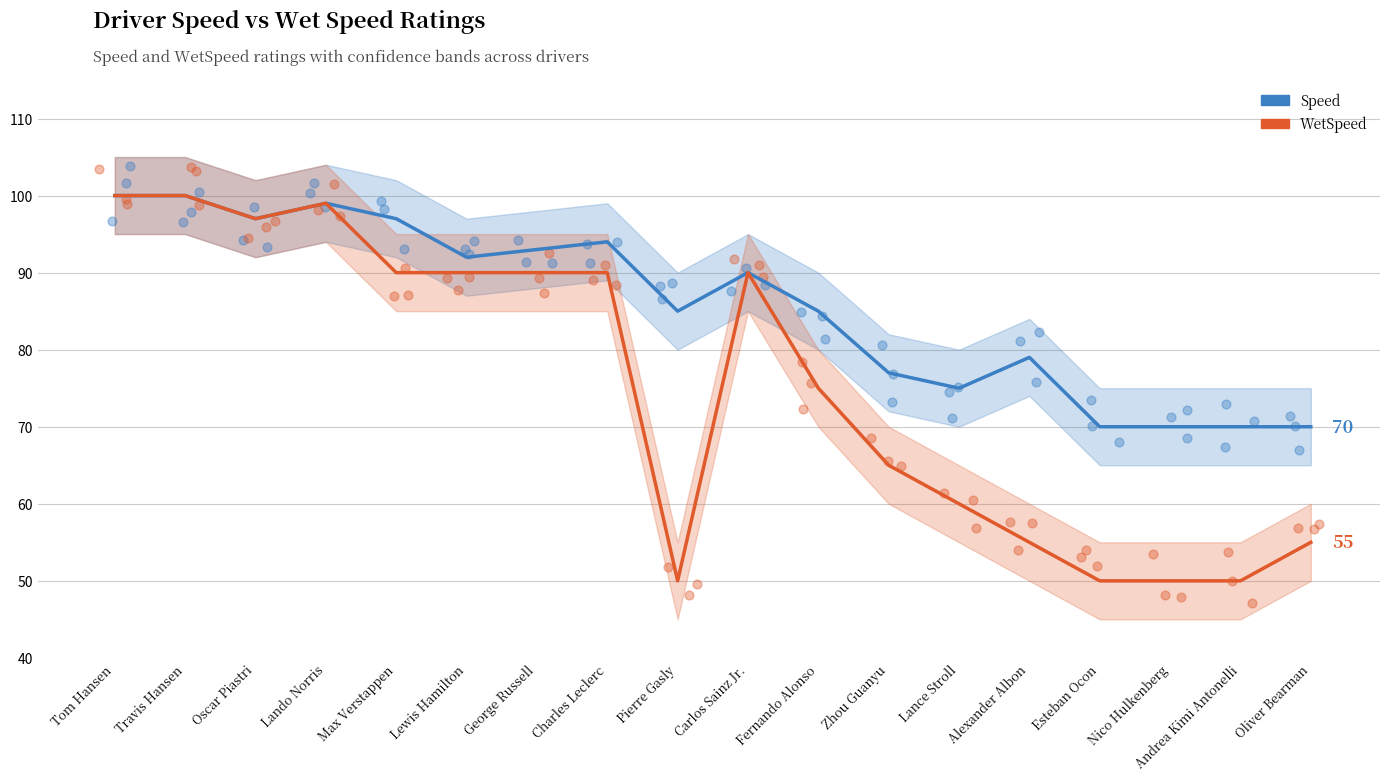

Which series contains the highest Y value?

Speed